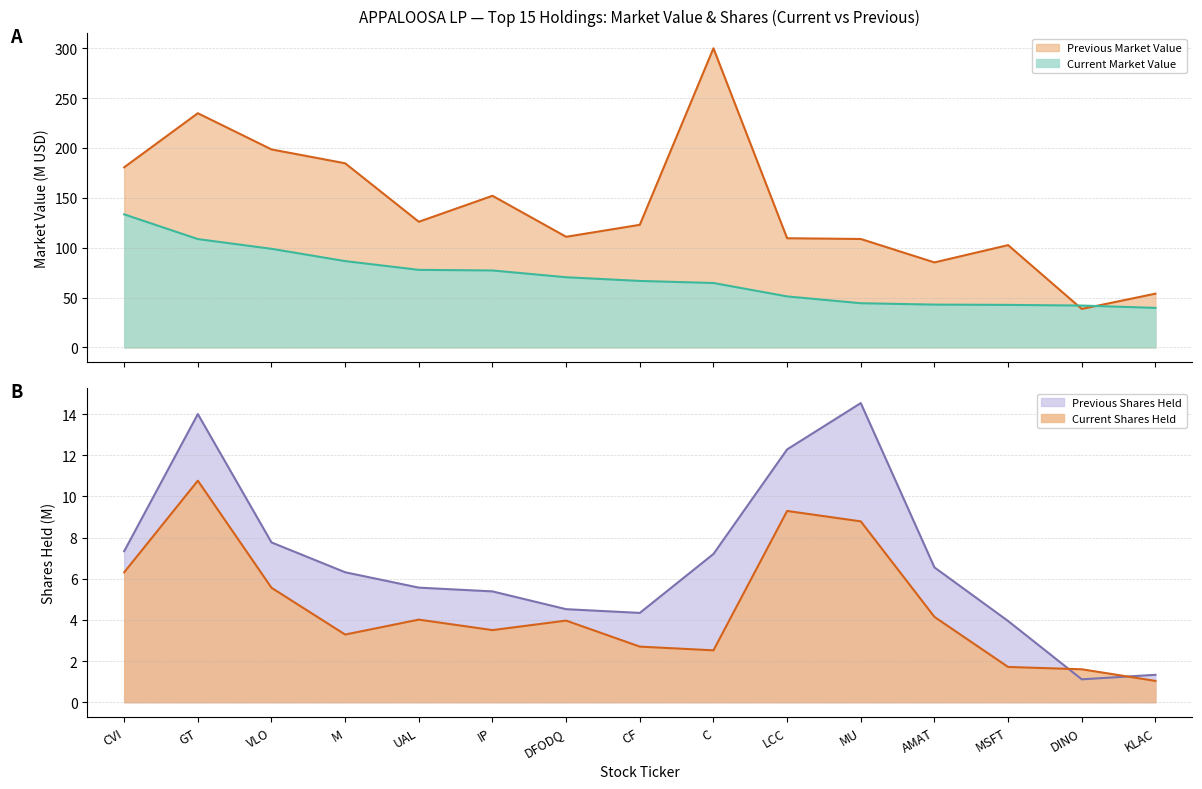

At which category does the chart reach its minimum across all series?

KLAC